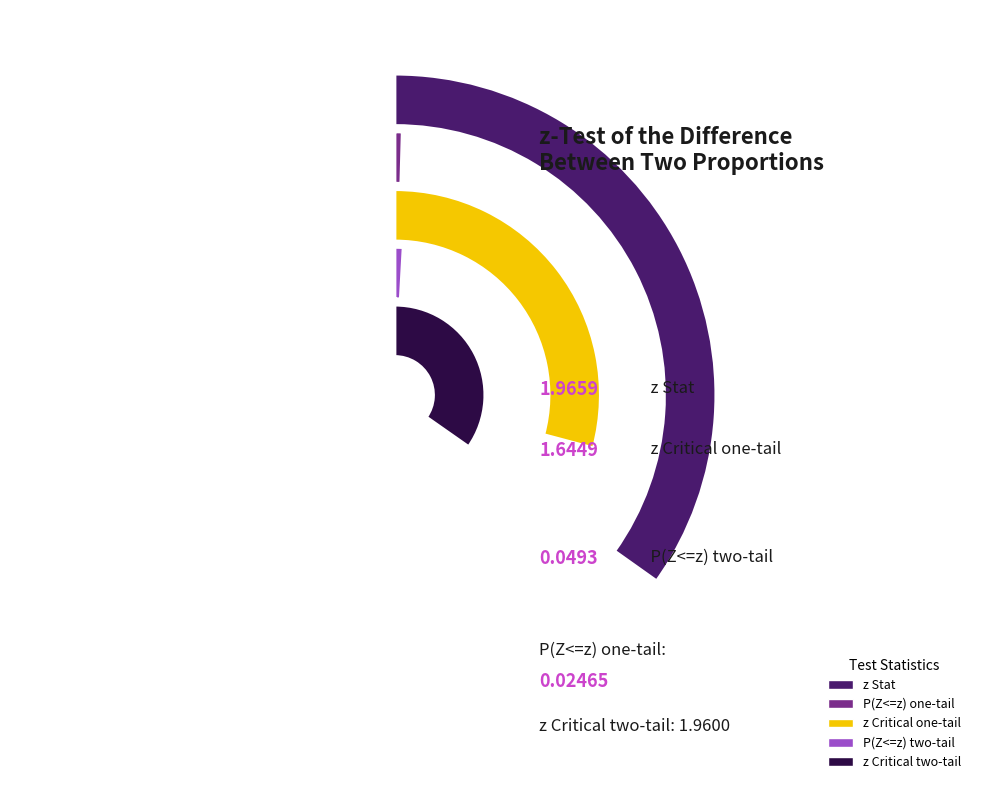

How much of the chart is everything except z Critical two-tail?

65.3%